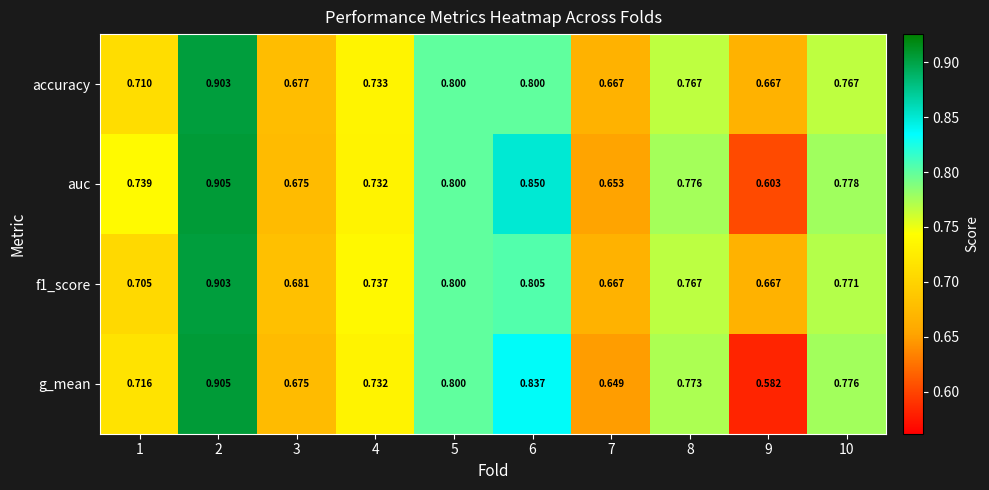

At which category is the sum across all series the highest?

2